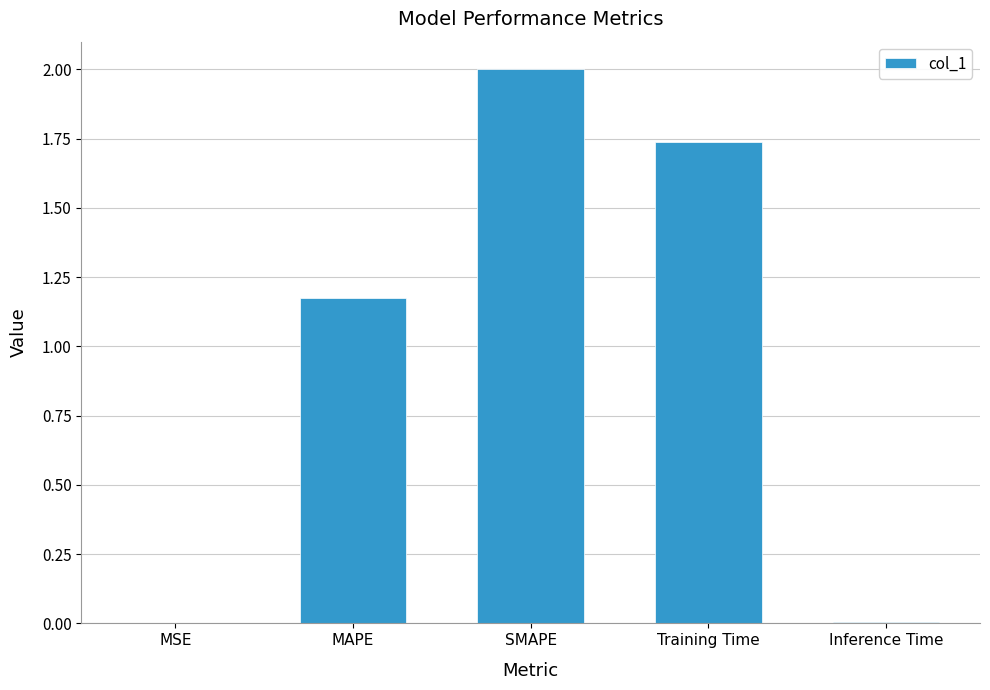

How many values exceed 1?

3